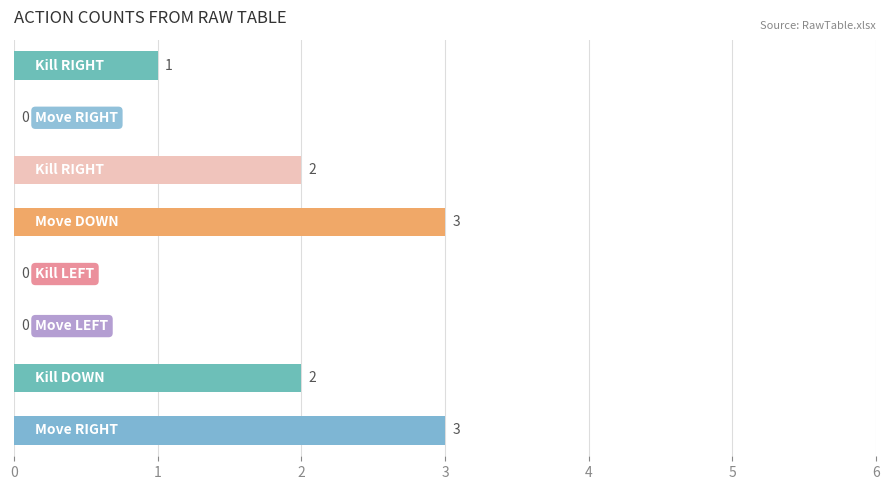

How many values are above zero?

5